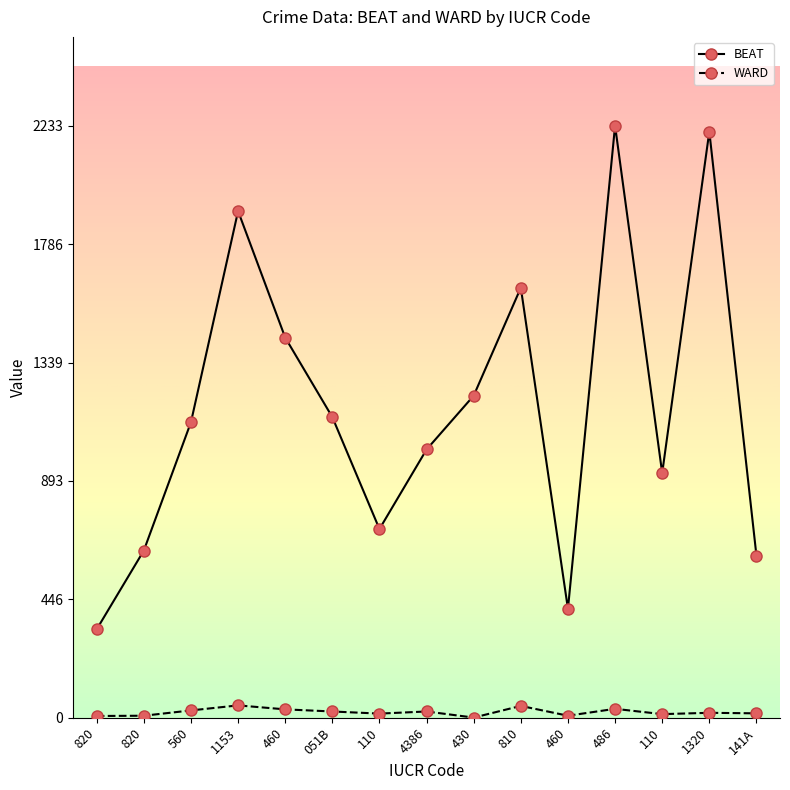

Which has a higher value, 4386 or 460?

4386